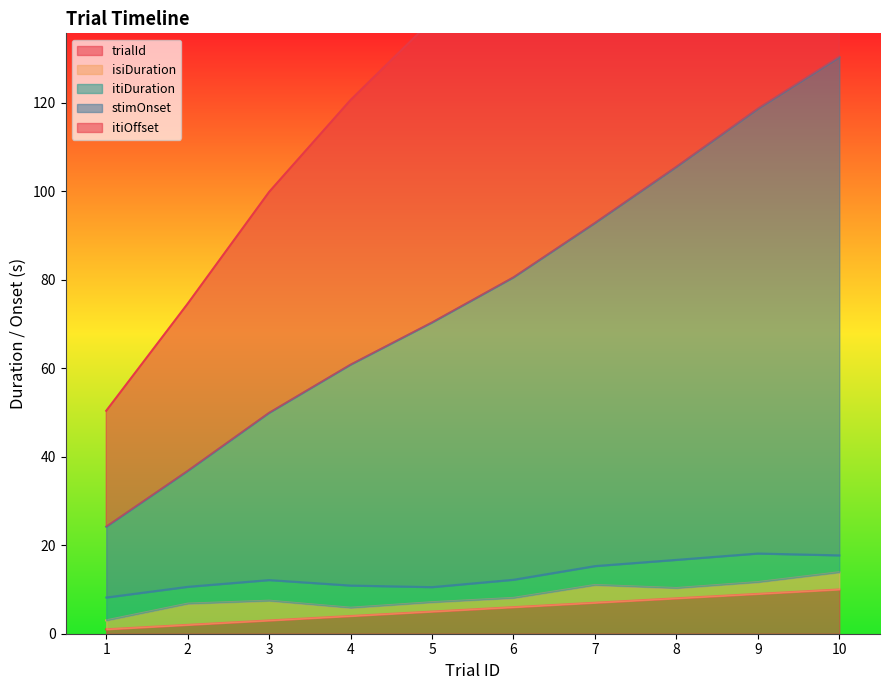

What is the minimum value shown in the chart?

1.0